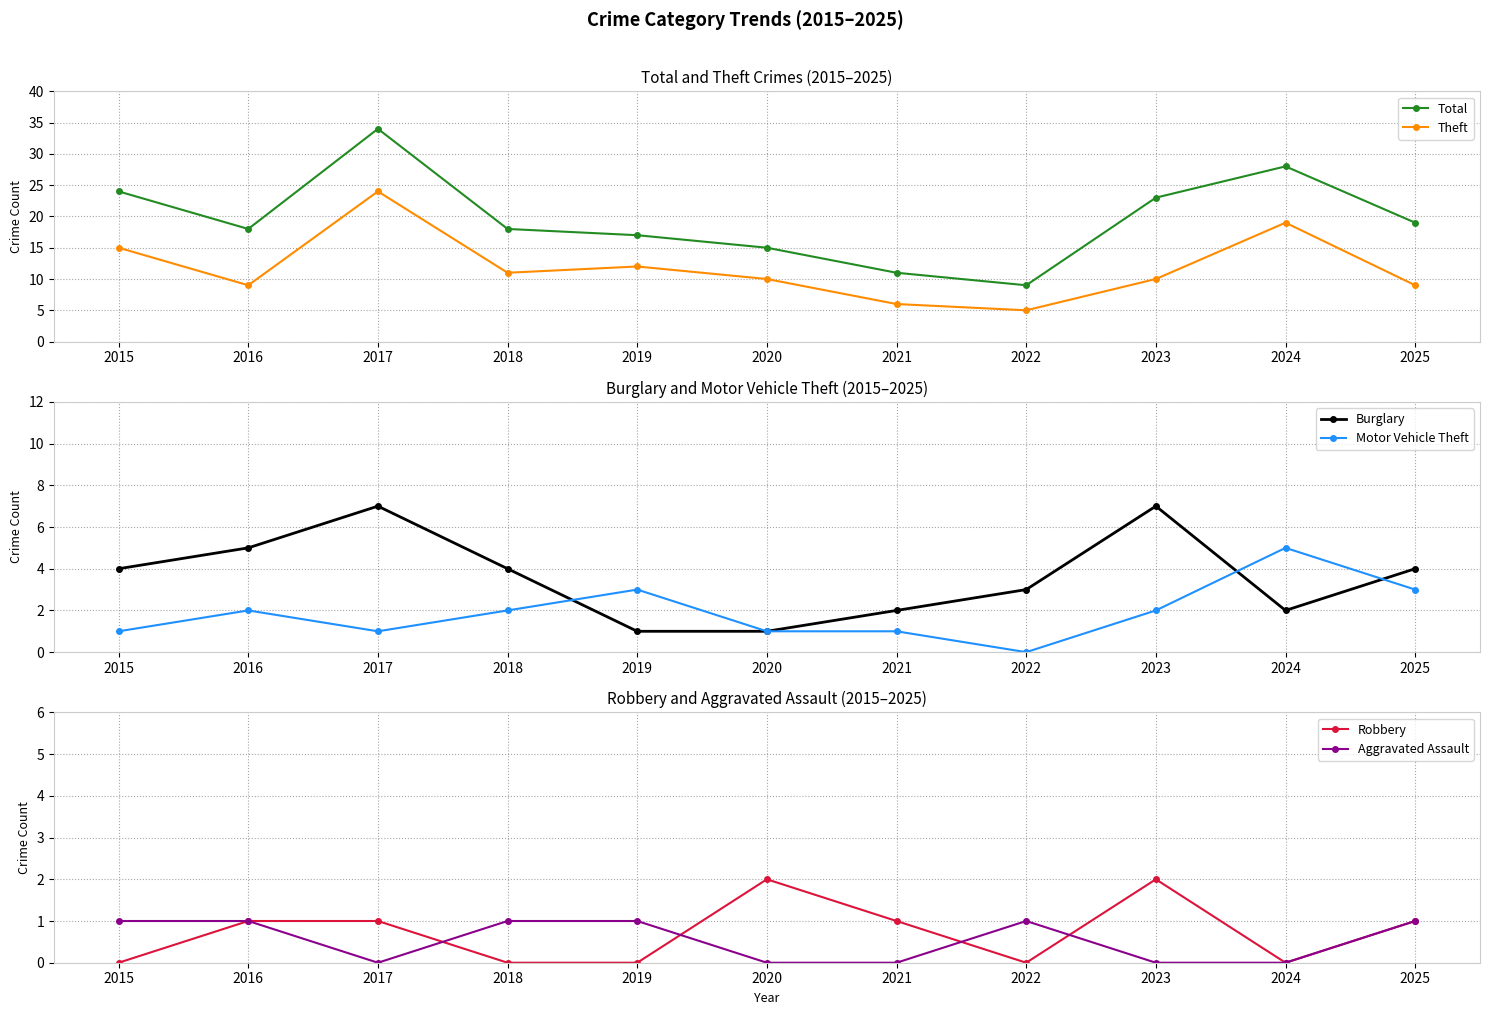

List the series in order of their peak value, highest first.

Total, Theft, Burglary, Motor Vehicle Theft, Robbery, Aggravated Assault